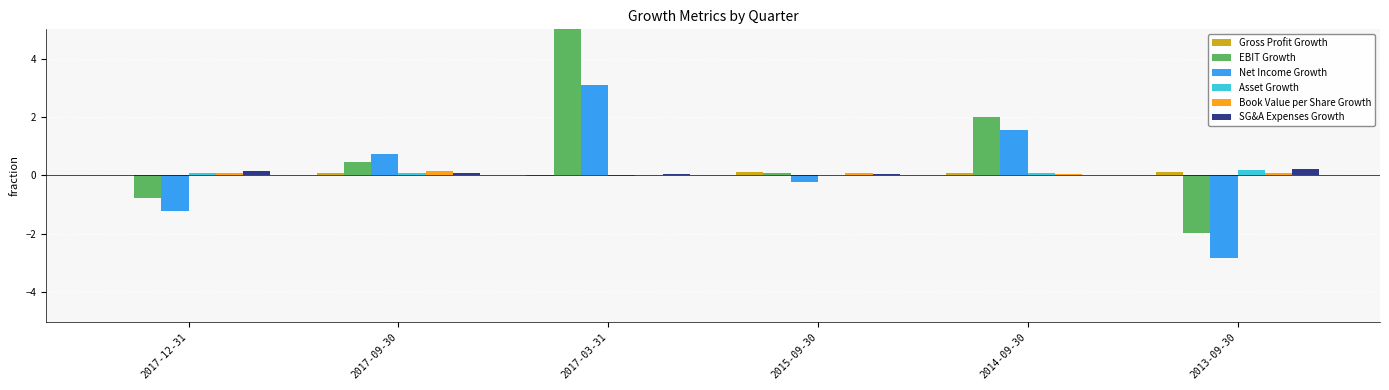

What is the difference between the second highest and second lowest values in the Gross Profit Growth series?

0.1